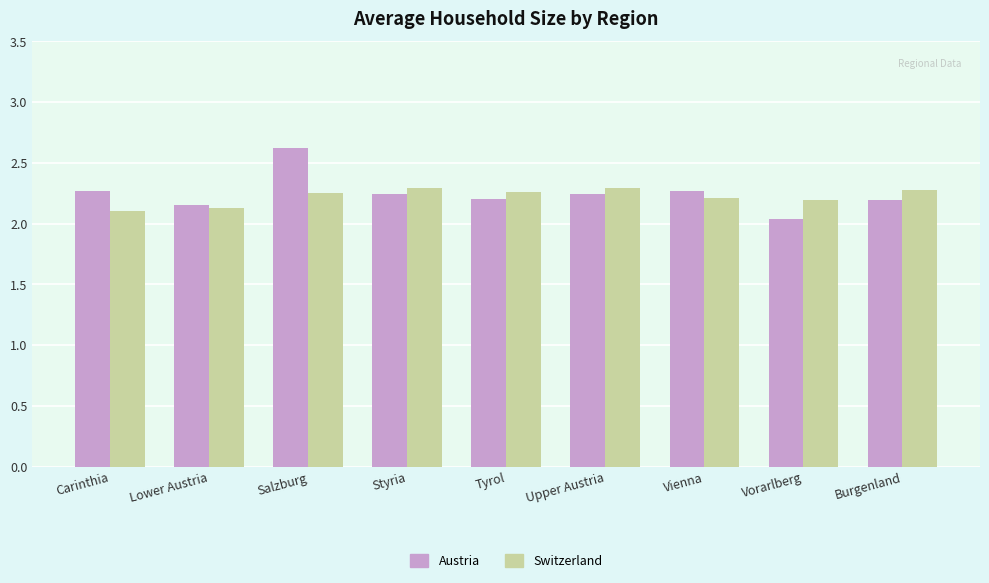

What is the greatest value displayed?

2.6